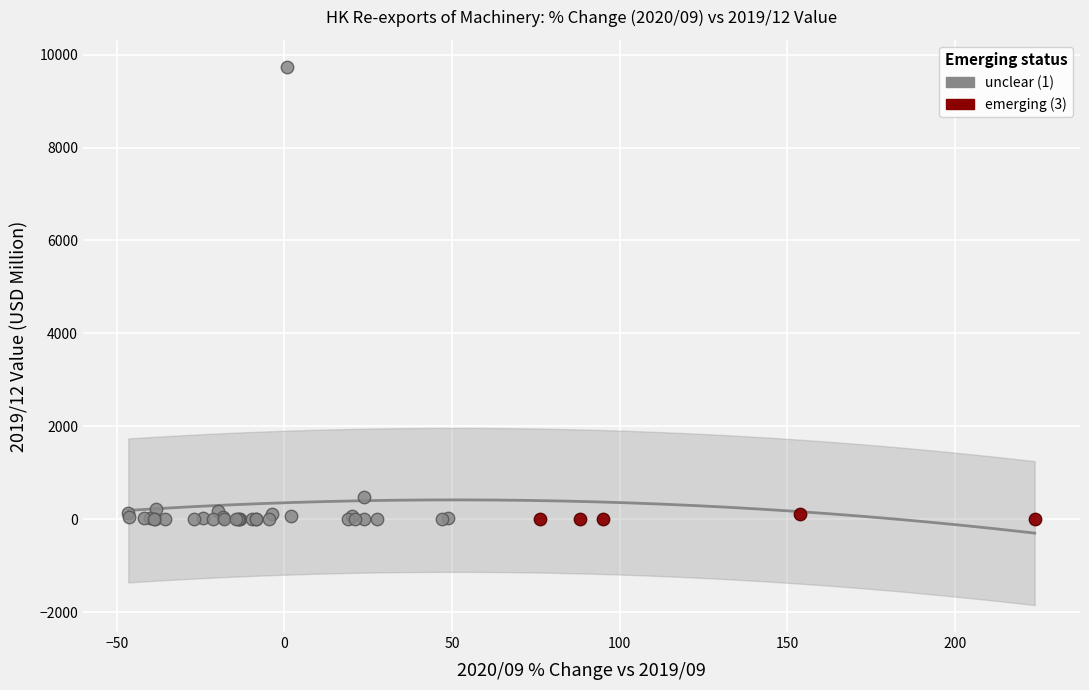

Which series has the widest spread of Y values?

unclear (1)